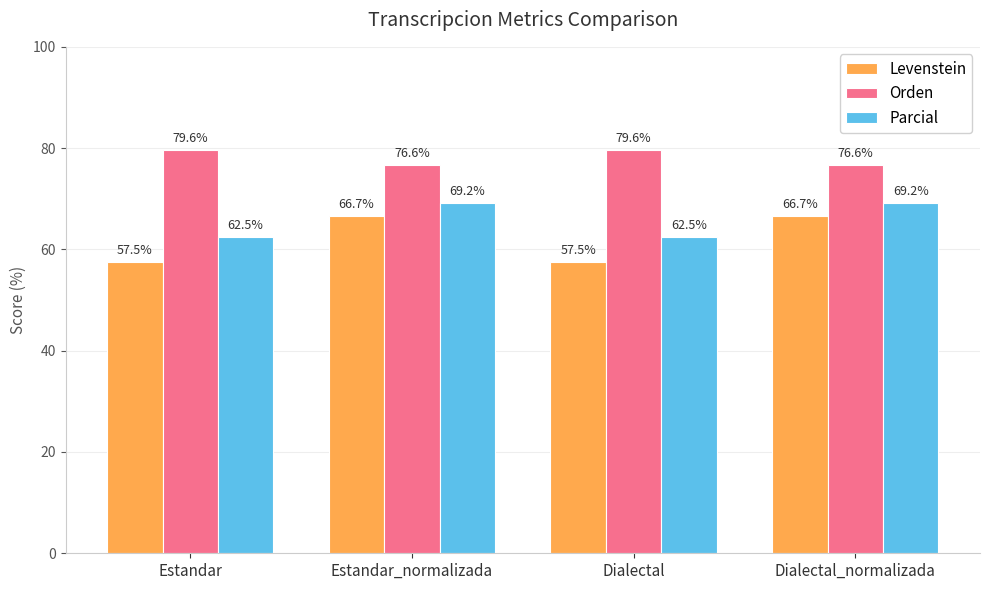

What is the smallest value displayed?

57.5